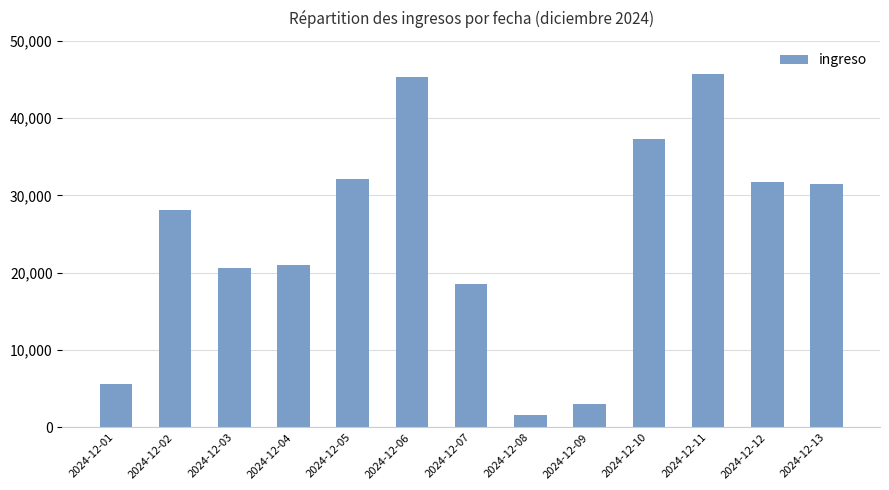

How many bars are there in total?

13